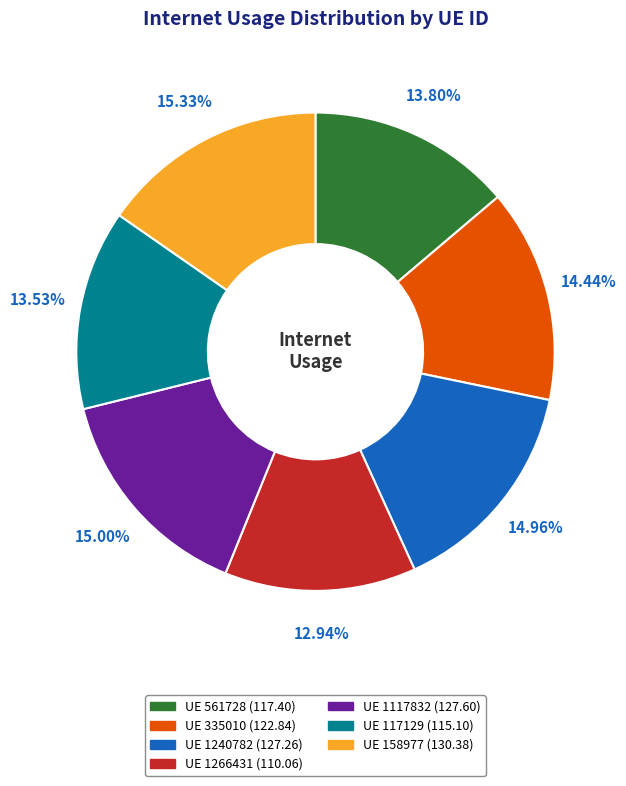

Is there a majority slice in this chart?

No